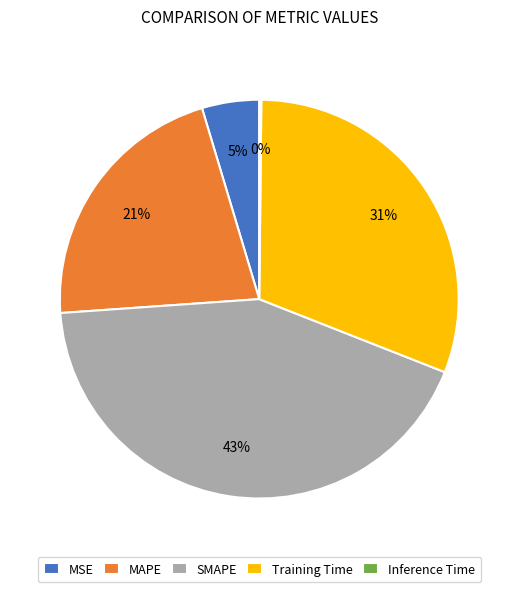

Between MAPE and MSE, which is larger?

MAPE